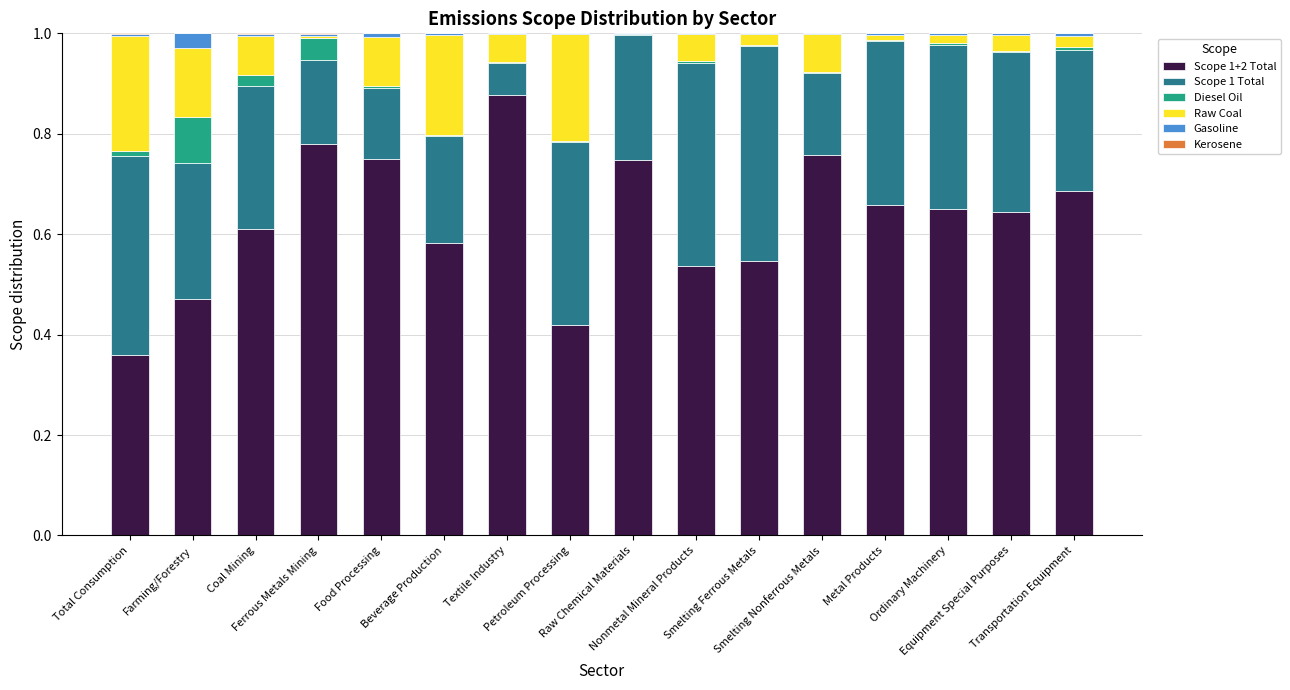

Does the chart contain stacked bars?

Yes